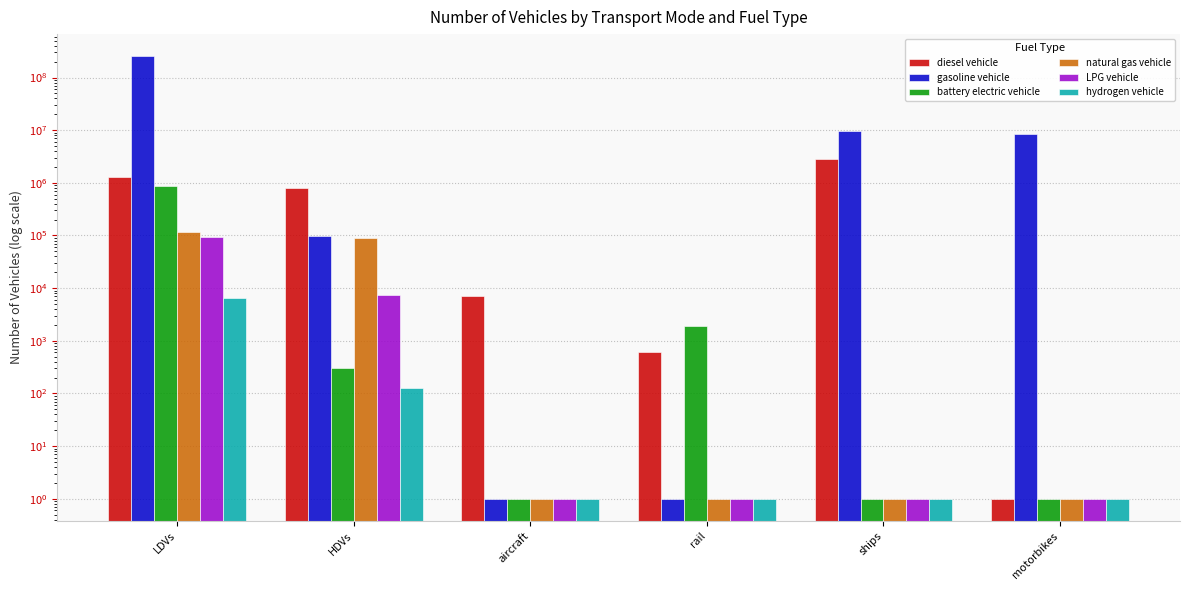

What is the difference between the maximum and minimum values in the diesel vehicle series?

2850433.9